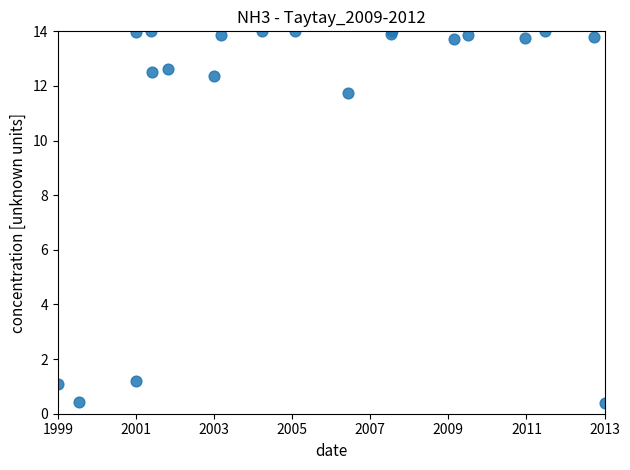

What Y value in the scatter plot is closest to 7?

11.7